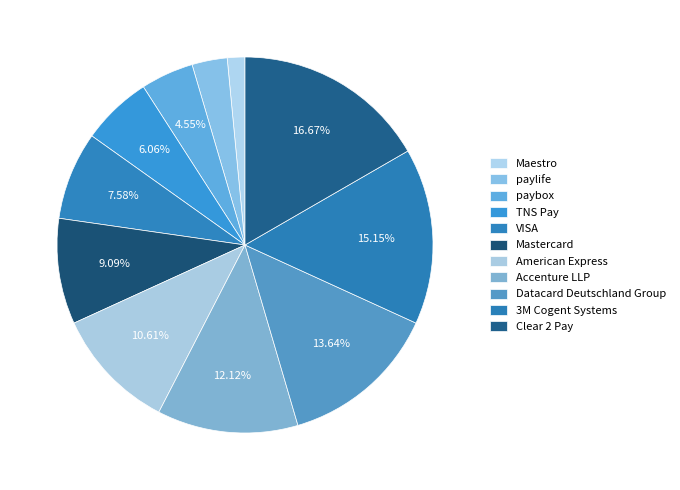

Rank the categories by value from highest to lowest.

Clear 2 Pay, 3M Cogent Systems, Datacard Deutschland Group, Accenture LLP, American Express, Mastercard, VISA, TNS Pay, paybox, paylife, Maestro